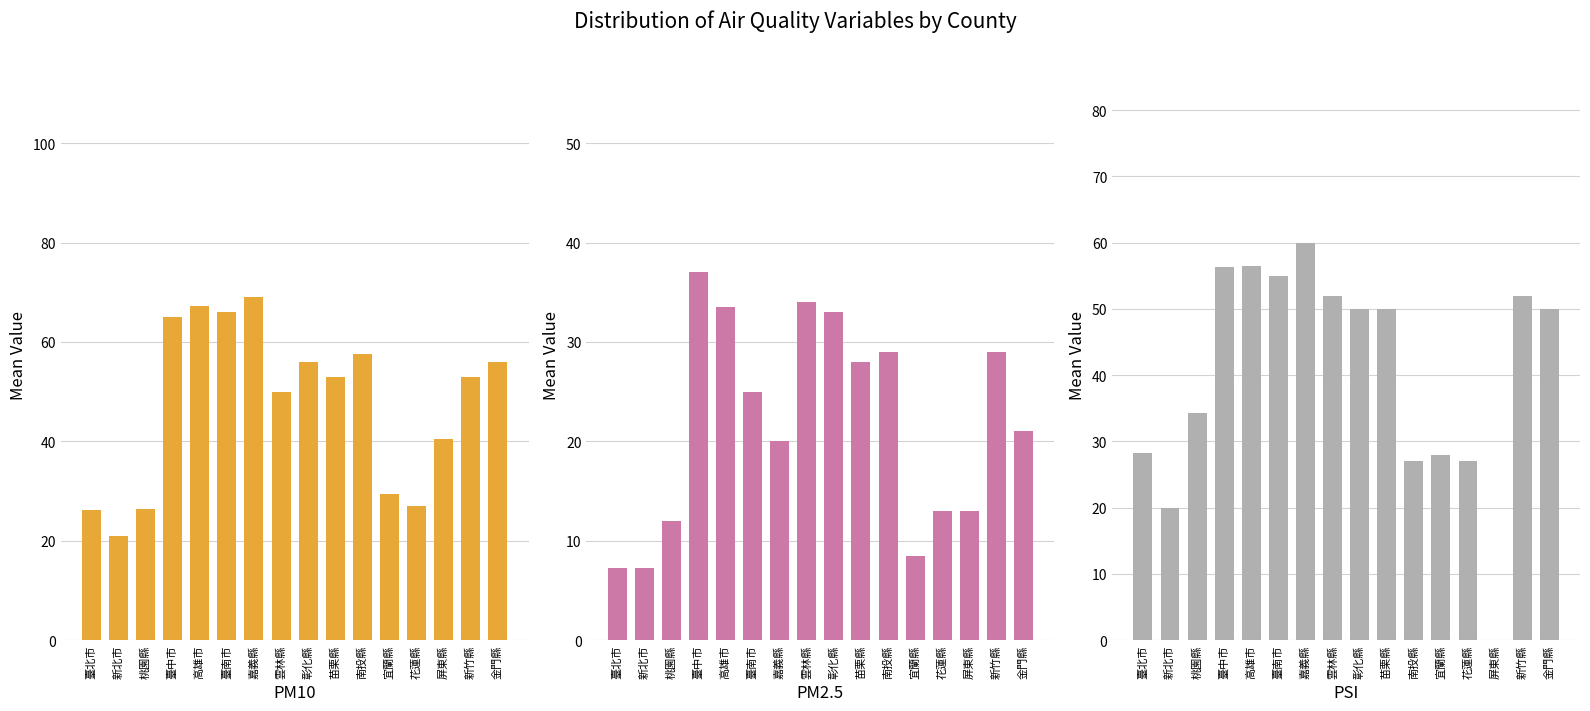

Reading left to right, transcribe all the data shown in this chart.

PM10: 臺北市=26.2	新北市=21.0	桃園縣=26.3	臺中市=65.0	高雄市=67.2	臺南市=66.0	嘉義縣=69.0	雲林縣=50.0	彰化縣=56.0	苗栗縣=53.0	南投縣=57.5	宜蘭縣=29.5	花蓮縣=27.0	屏東縣=40.5	新竹縣=53.0	金門縣=56.0
PM2.5: 臺北市=7.2	新北市=7.2	桃園縣=12.0	臺中市=37.0	高雄市=33.5	臺南市=25.0	嘉義縣=20.0	雲林縣=34.0	彰化縣=33.0	苗栗縣=28.0	南投縣=29.0	宜蘭縣=8.5	花蓮縣=13.0	屏東縣=13.0	新竹縣=29.0	金門縣=21.0
PSI: 臺北市=28.2	新北市=20.0	桃園縣=34.3	臺中市=56.2	高雄市=56.5	臺南市=55.0	嘉義縣=60.0	雲林縣=52.0	彰化縣=50.0	苗栗縣=50.0	南投縣=27.0	宜蘭縣=28.0	花蓮縣=27.0	屏東縣=0.0	新竹縣=52.0	金門縣=50.0